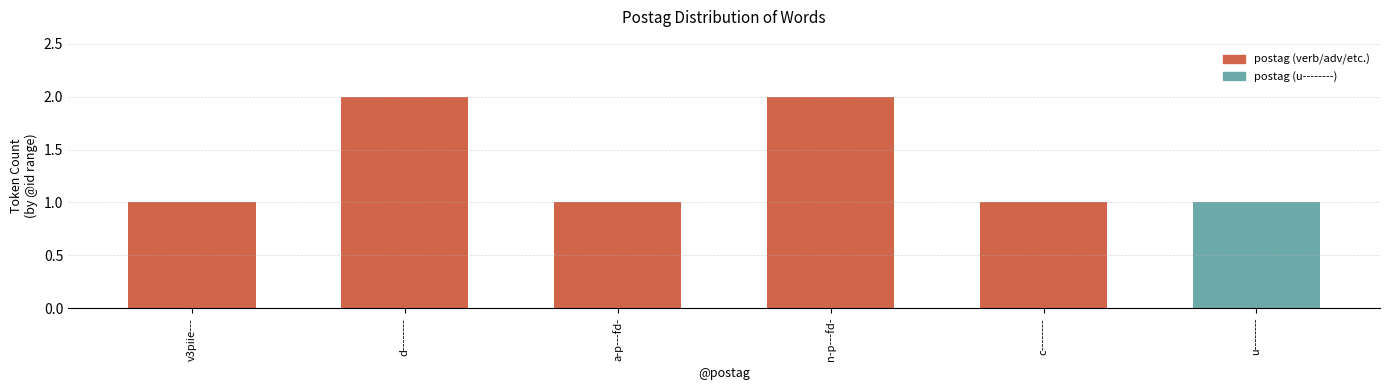

The value at c-------- is 0. True or false?

False